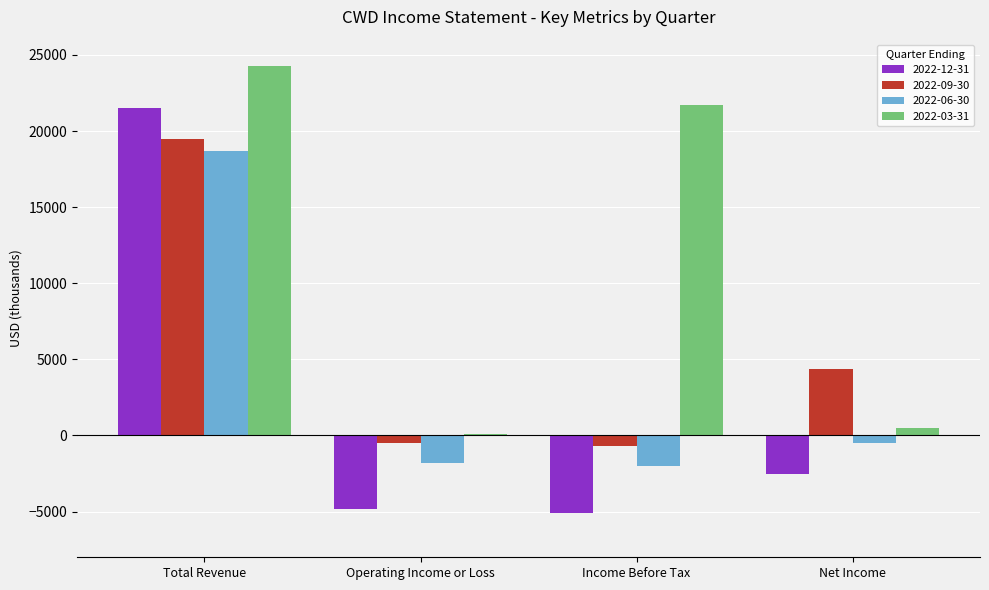

Which category has the highest value in the 2022-12-31 series?

Total Revenue